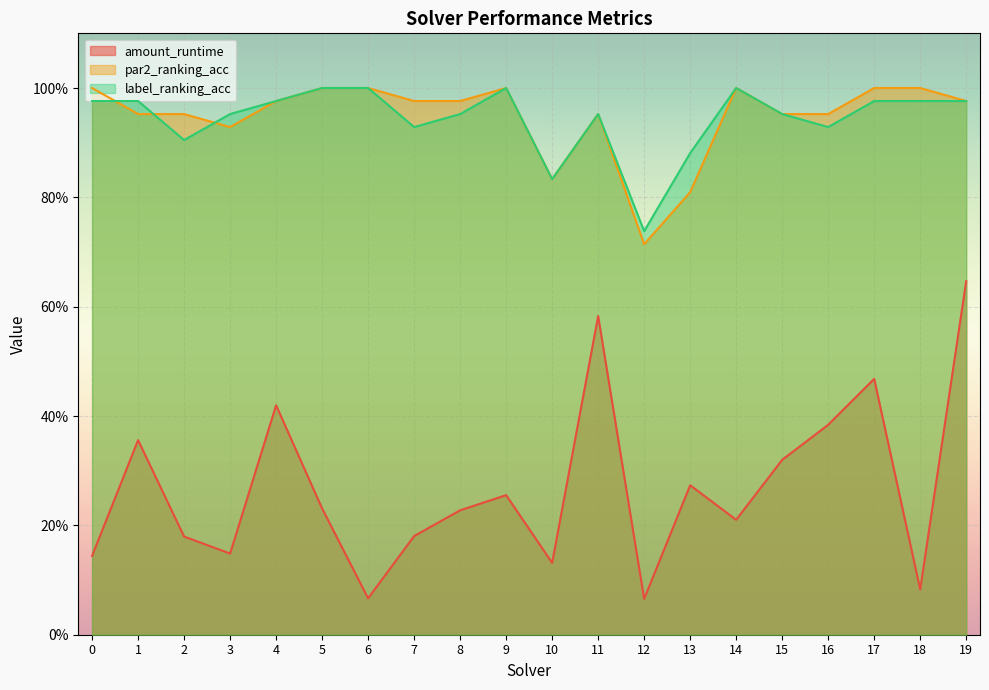

What is the total value across all series at 7?

2.1